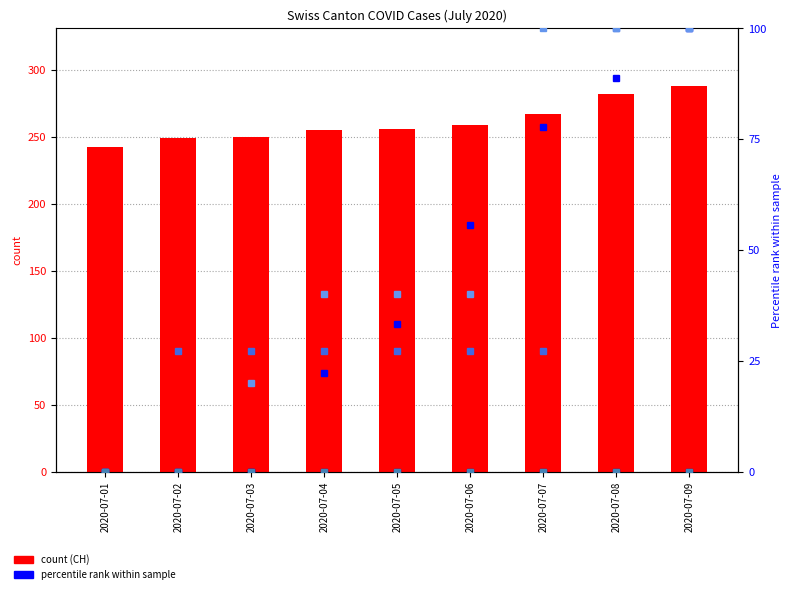

Is it true that FR equals 0.0 at 2020-07-08?

True